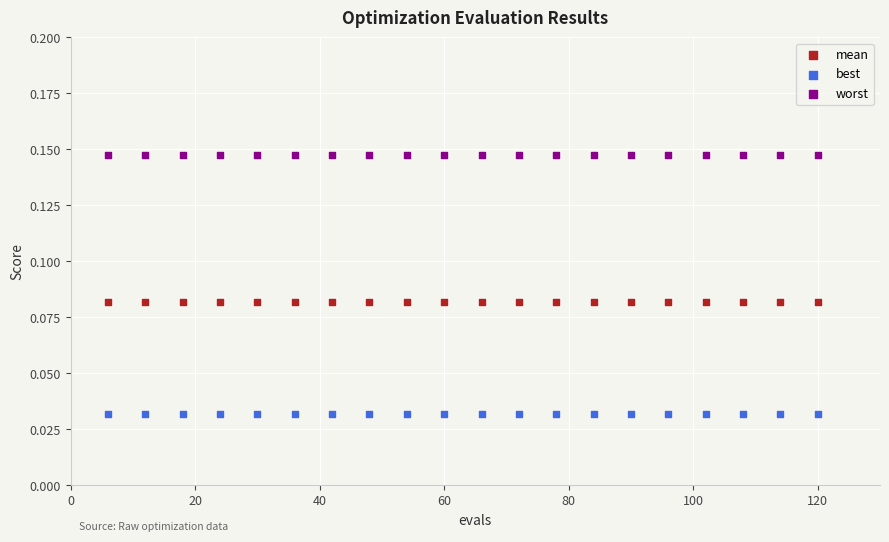

Which series contains the lowest Y value?

best